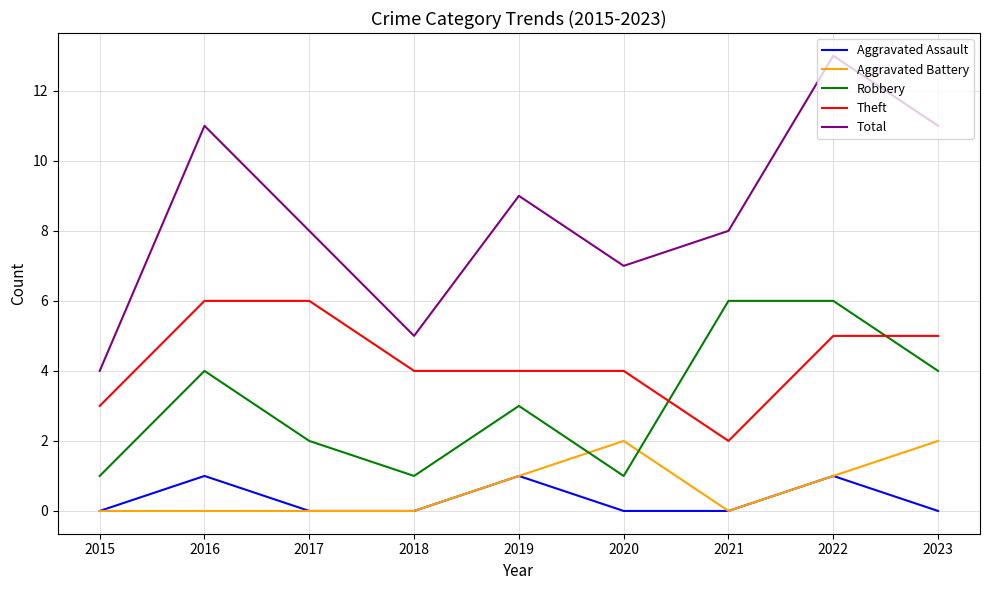

What is the approximate value of Total at 2015?

4